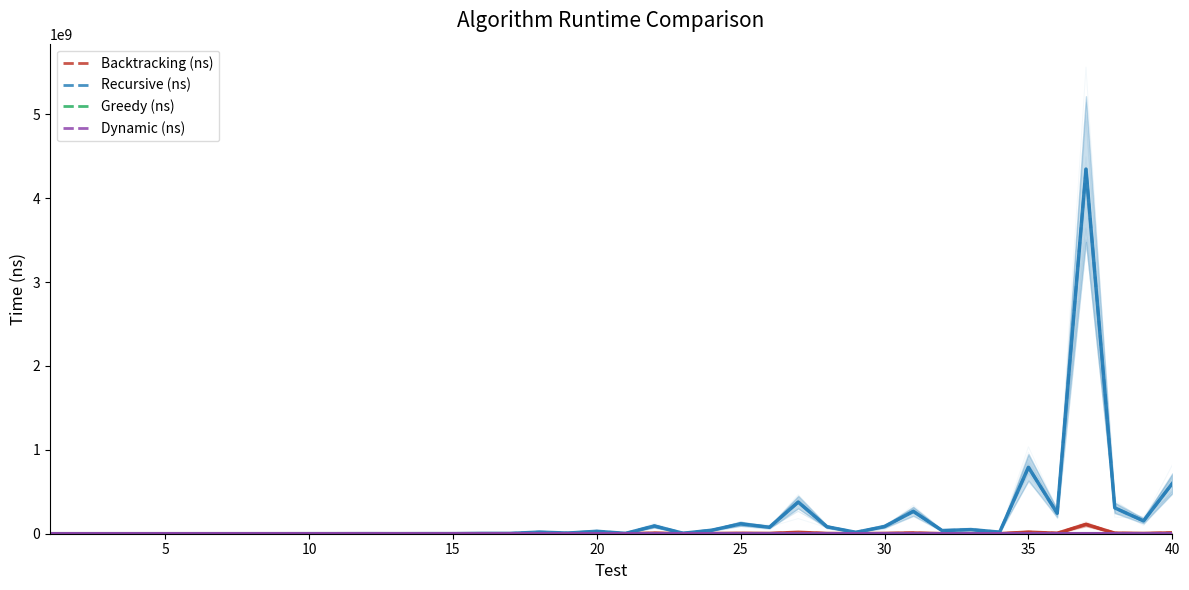

True or false: Dynamic (ns) has more than 1 points higher than both neighbors.

True